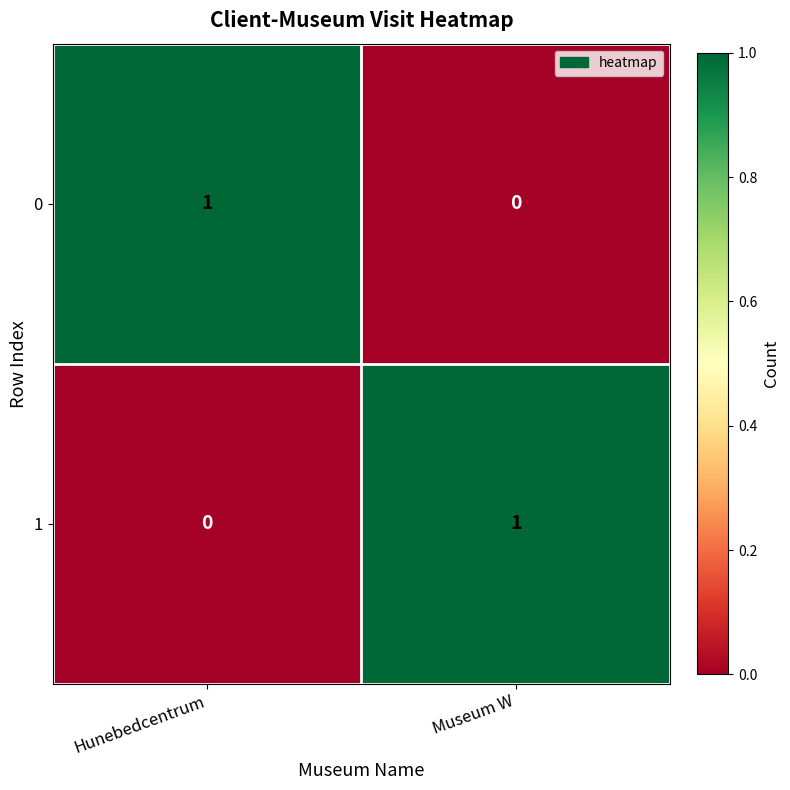

List the labels in order of 1 value, smallest first.

Hunebedcentrum, Museum W